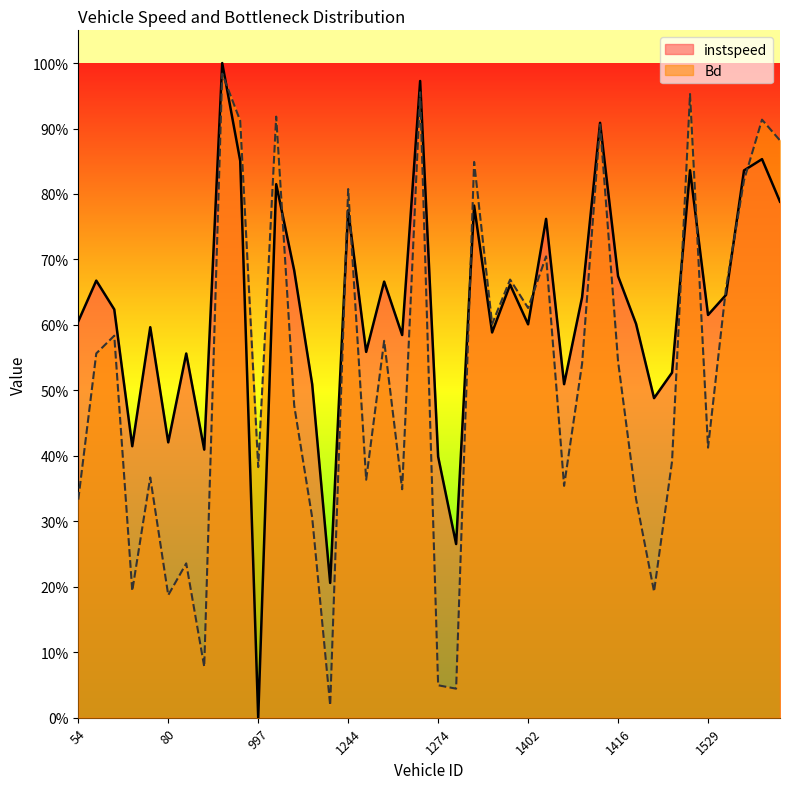

Reading left to right, list all the values displayed in this chart.

instspeed: 0.6	0.7	0.6	0.4	0.6	0.4	0.6	0.4	1.0	0.9	0.0	0.8	0.7	0.5	0.2	0.8	0.6	0.7	0.6	1.0	0.4	0.3	0.8	0.6	0.7	0.6	0.8	0.5	0.6	0.9	0.7	0.6	0.5	0.5	0.8	0.6	0.6	0.8	0.9	0.8
Bd: 0.3	0.6	0.6	0.2	0.4	0.2	0.2	0.1	1.0	0.9	0.4	0.9	0.5	0.3	0.0	0.8	0.4	0.6	0.3	1.0	0.0	0.0	0.8	0.6	0.7	0.6	0.7	0.4	0.5	0.9	0.5	0.3	0.2	0.4	1.0	0.4	0.7	0.8	0.9	0.9